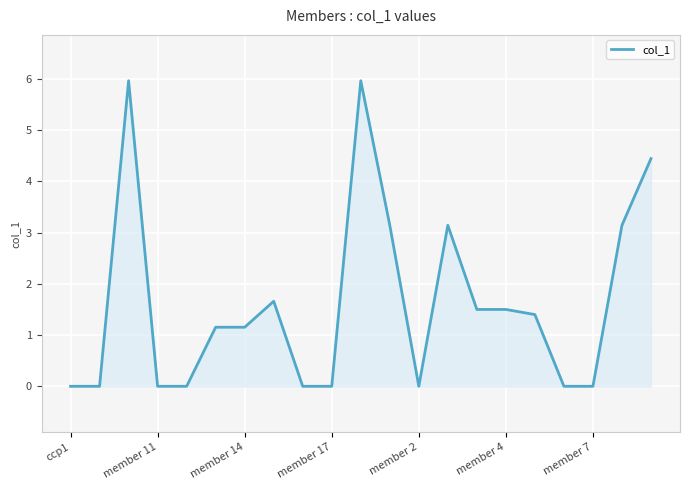

What is the difference between the maximum and minimum values?

6.0